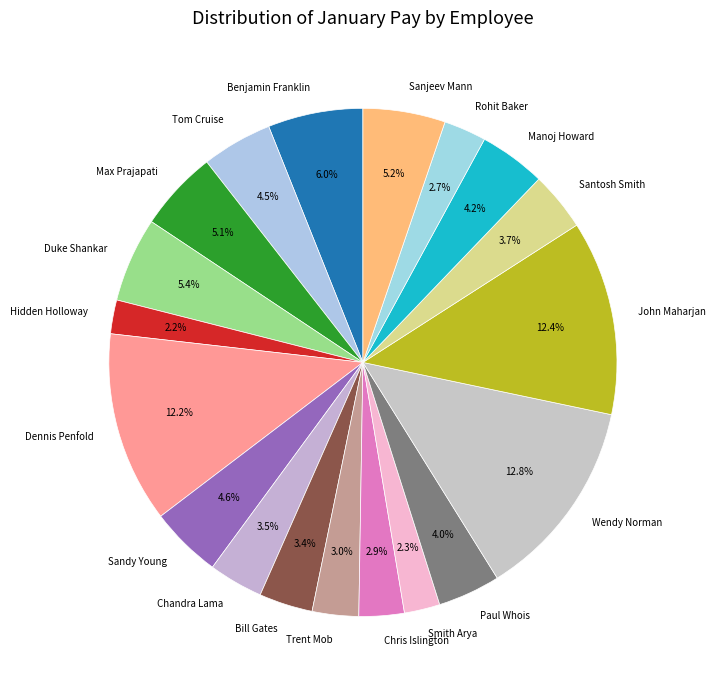

To the nearest percent, what is the combined percentage of Paul Whois and Max Prajapati?

9%